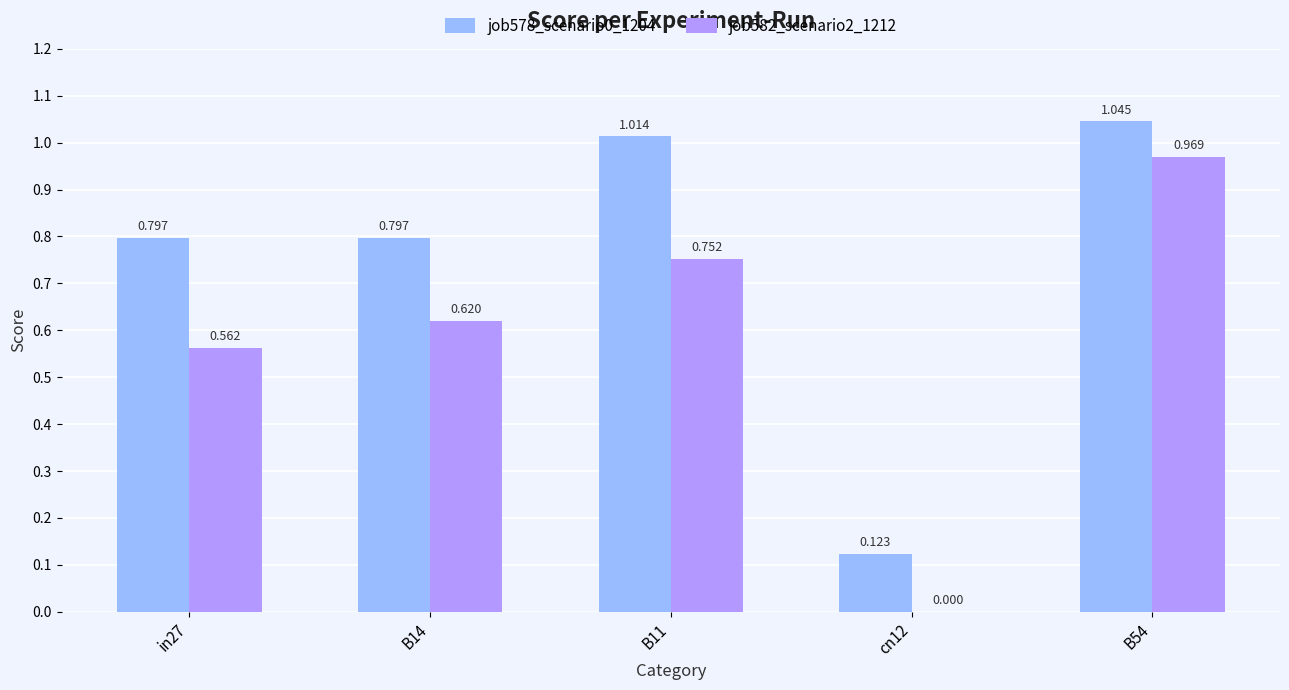

What is the difference between the job582_scenario2_1212 values at B54 and in27?

0.4